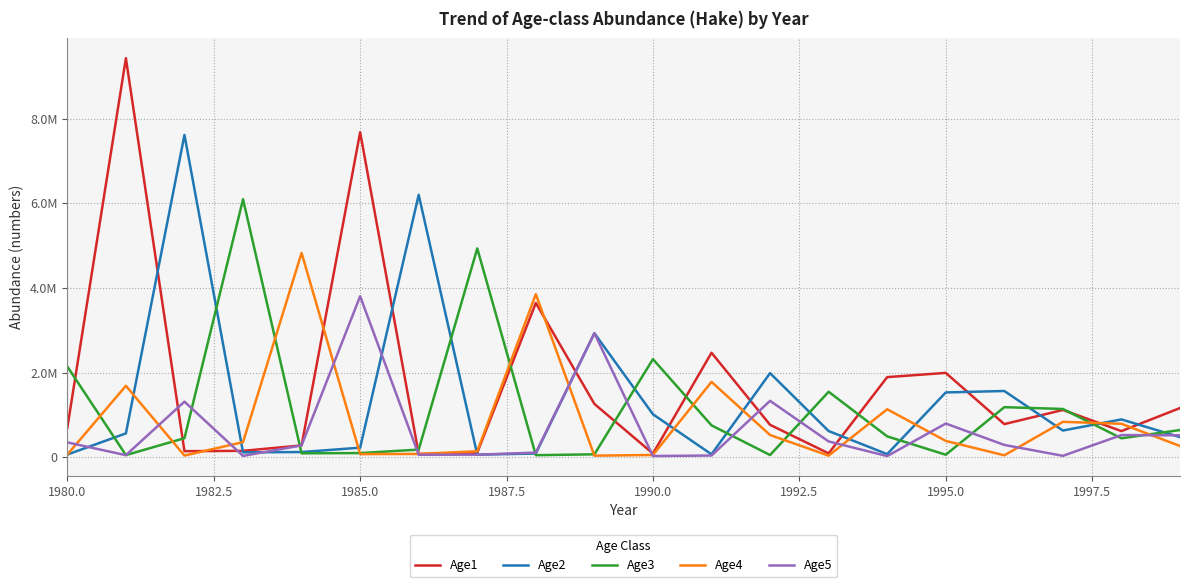

Does the chart display data point markers on the line(s)?

No